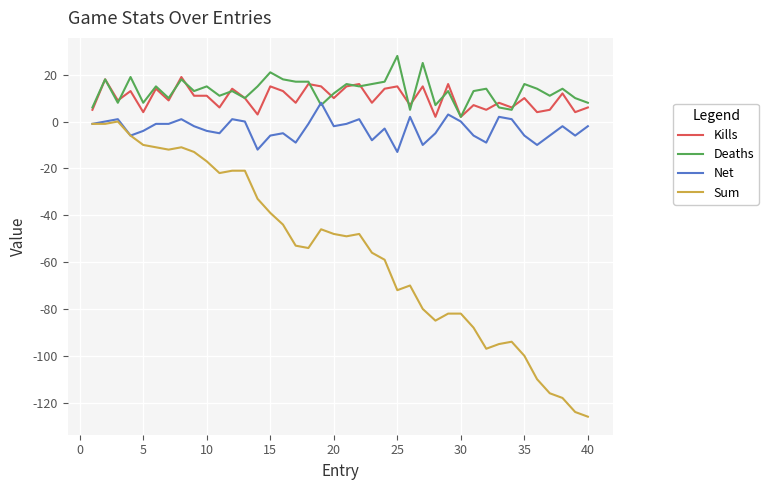

List the series in order of their peak value, lowest first.

Sum, Net, Kills, Deaths